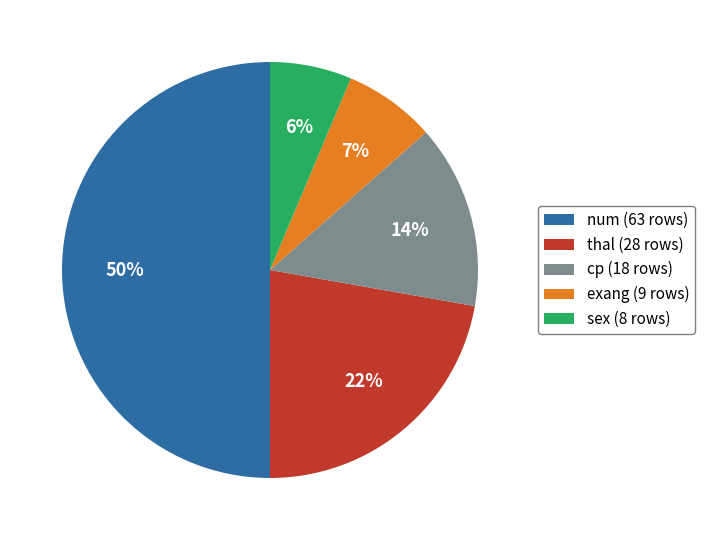

To the nearest percent, what is the difference between the sex and thal slice percentages?

16%